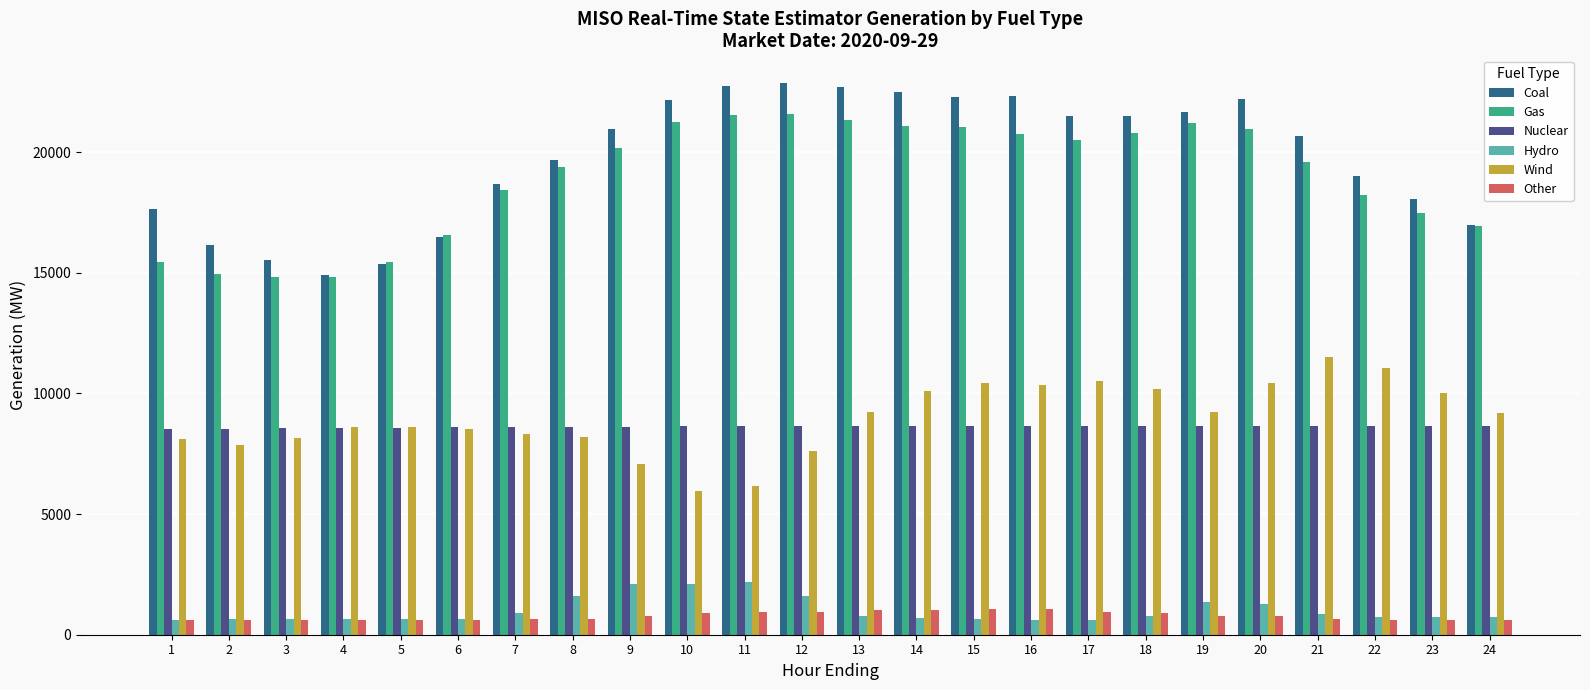

Rank the series by their maximum value, from lowest to highest.

Other, Hydro, Nuclear, Wind, Gas, Coal